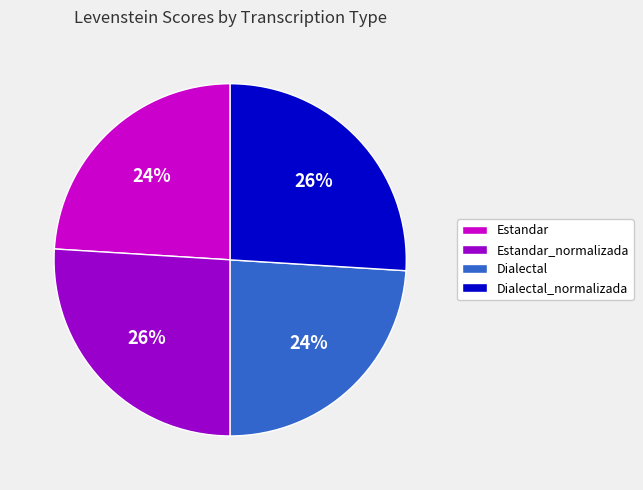

Is Estandar the majority of the pie?

No